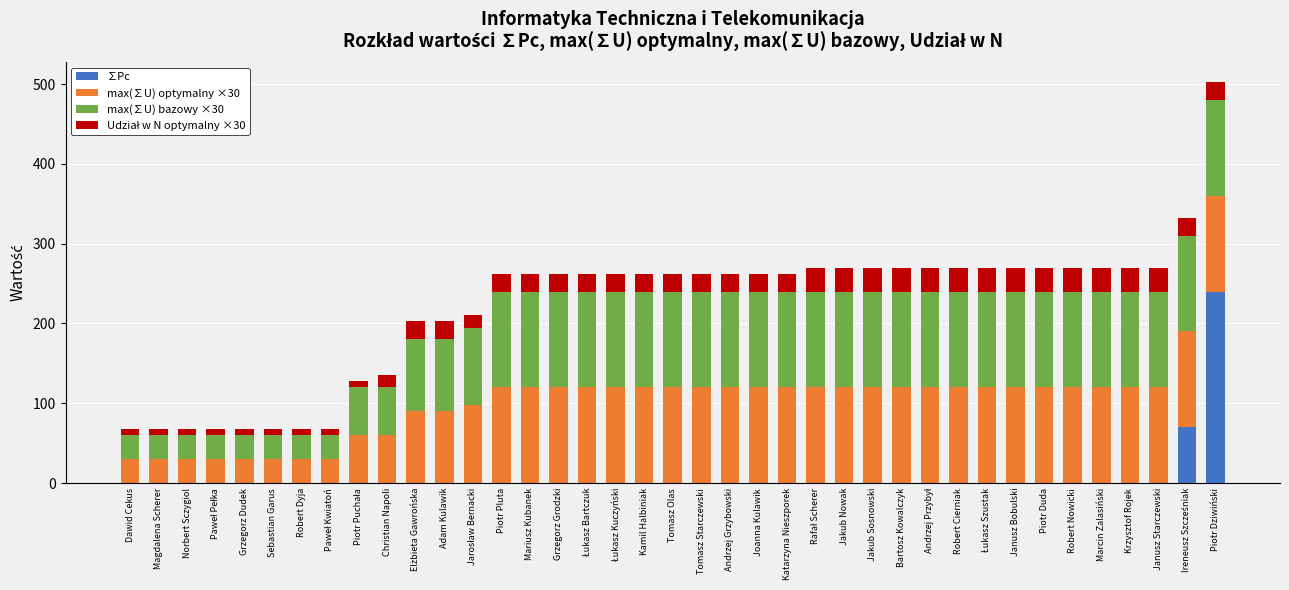

The value of ∑Pc at Krzysztof Rojek is 0.0. True or false?

True